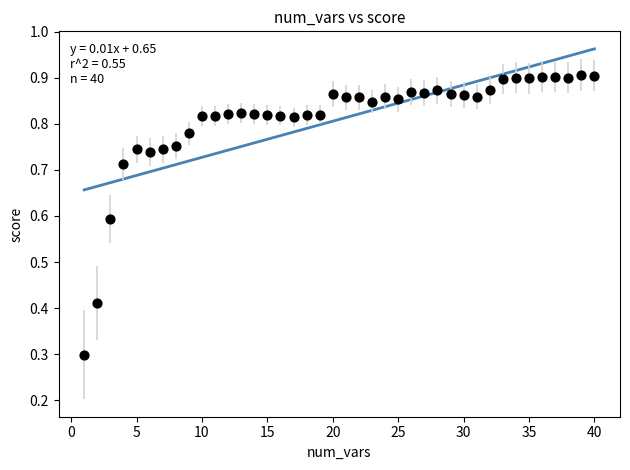

What is the range of X values (max minus min)?

39.0